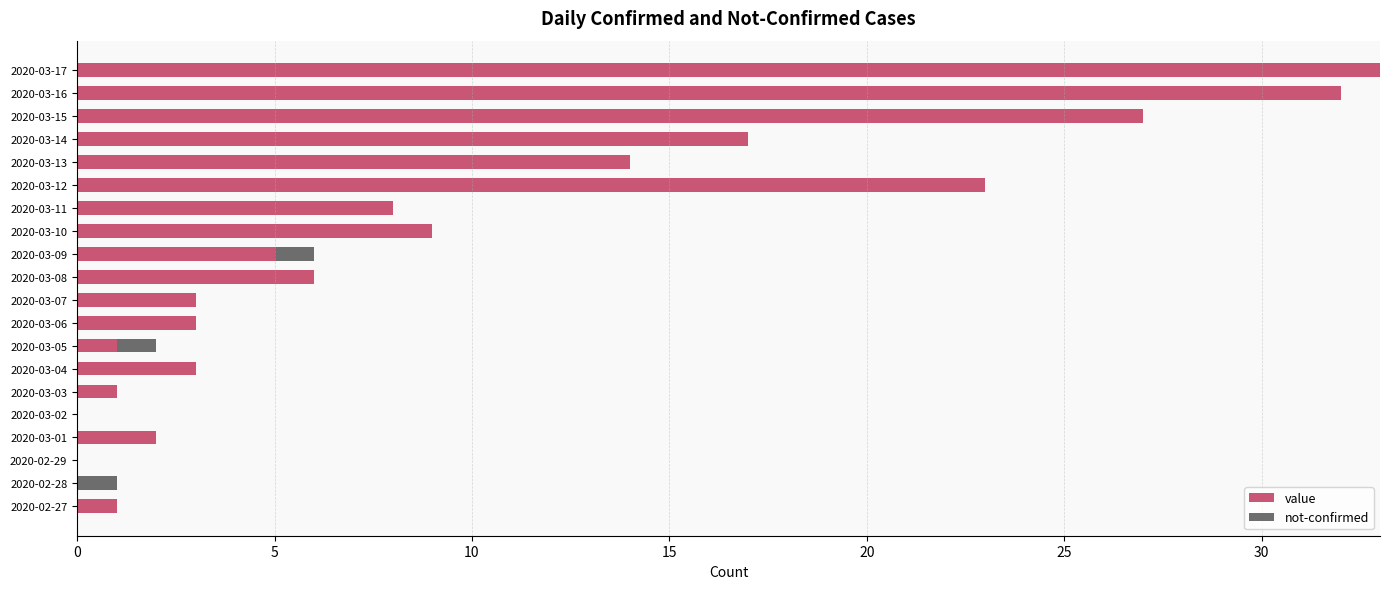

The value series shows 3 at 2020-03-07. True or false?

True